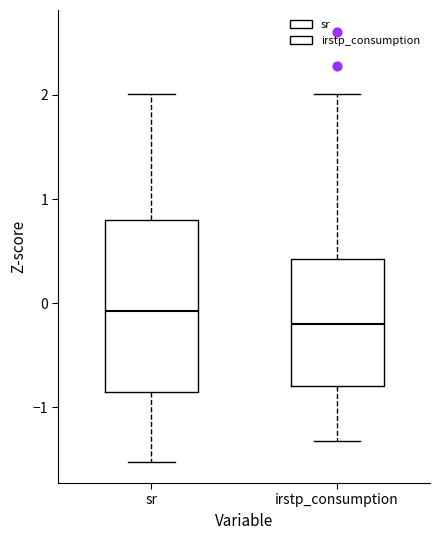

Which box has the lowest median line?

irstp_consumption